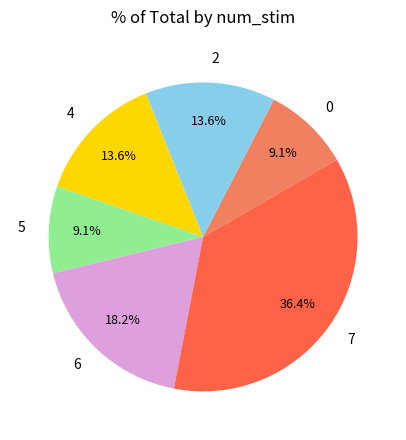

The 5 slice represents 1% of the pie. True or false?

False